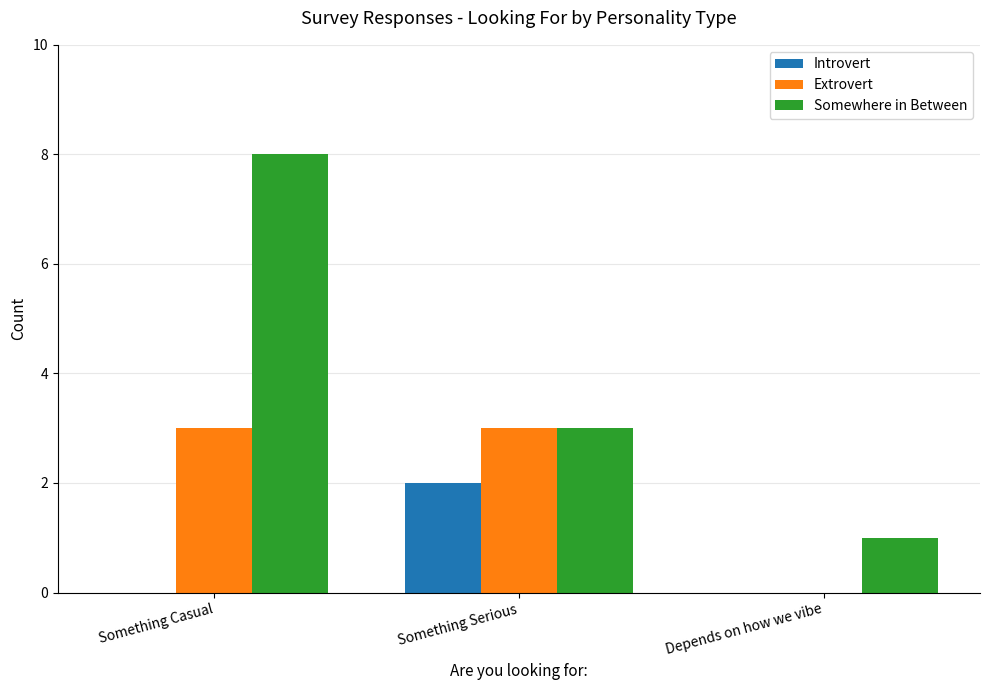

What is the sum of the Somewhere in Between values at Depends on how we vibe and Something Casual?

9